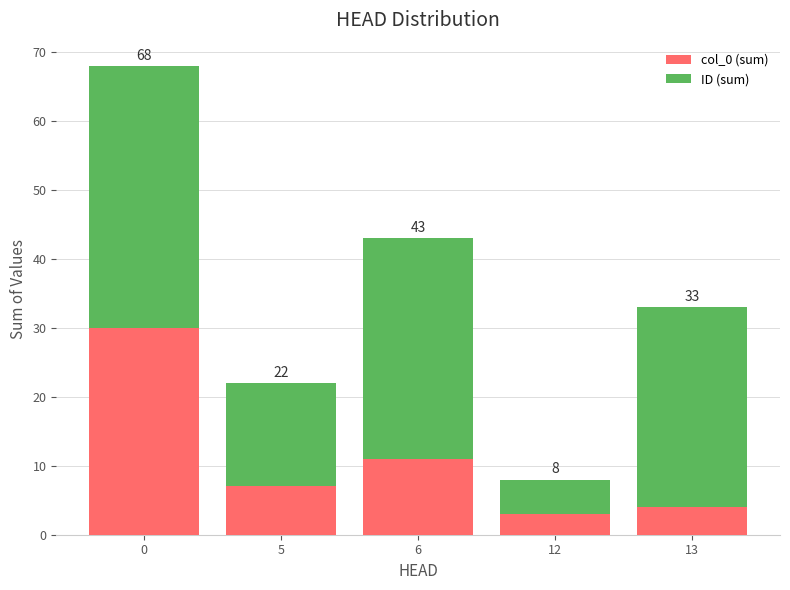

What is the sum of the ID (sum) values at 12 and 0?

43